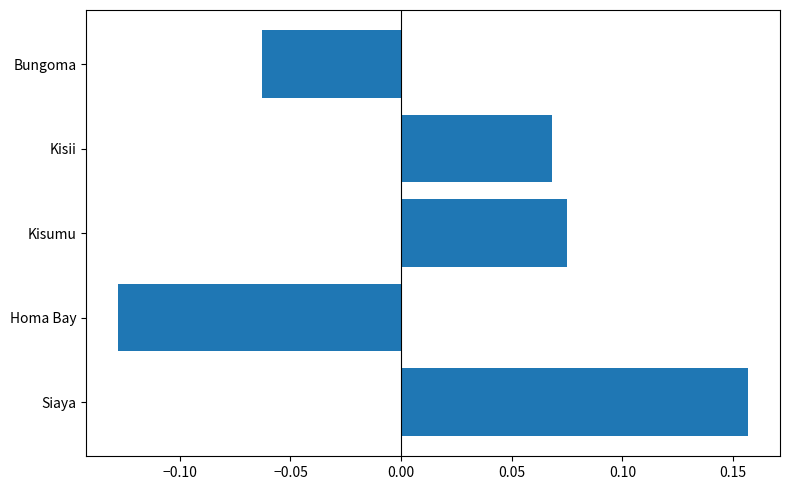

Which category has the highest value across all series?

Siaya